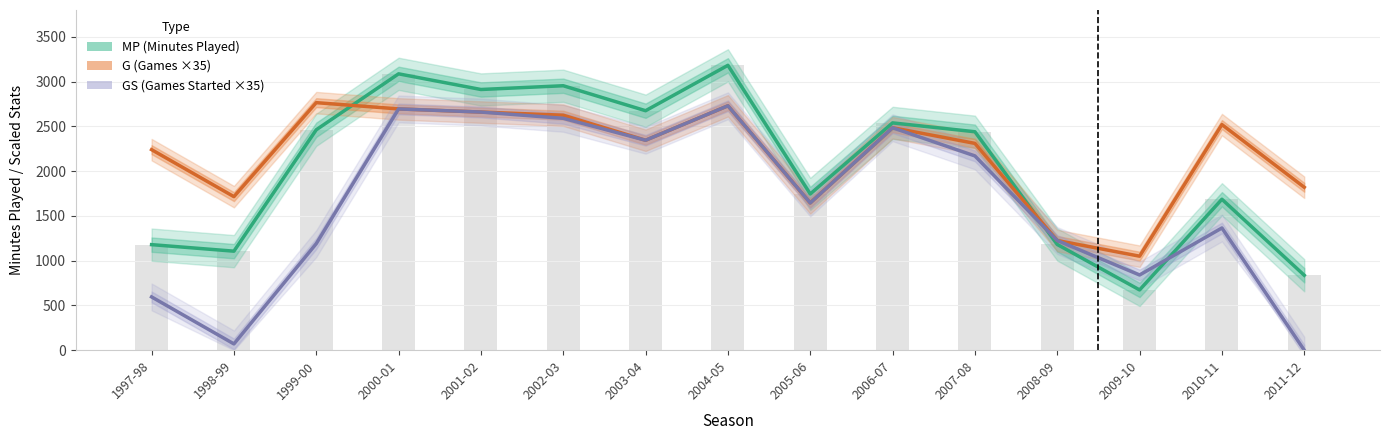

The value of G (Games ×35) at 2004-05 is 2730. True or false?

True